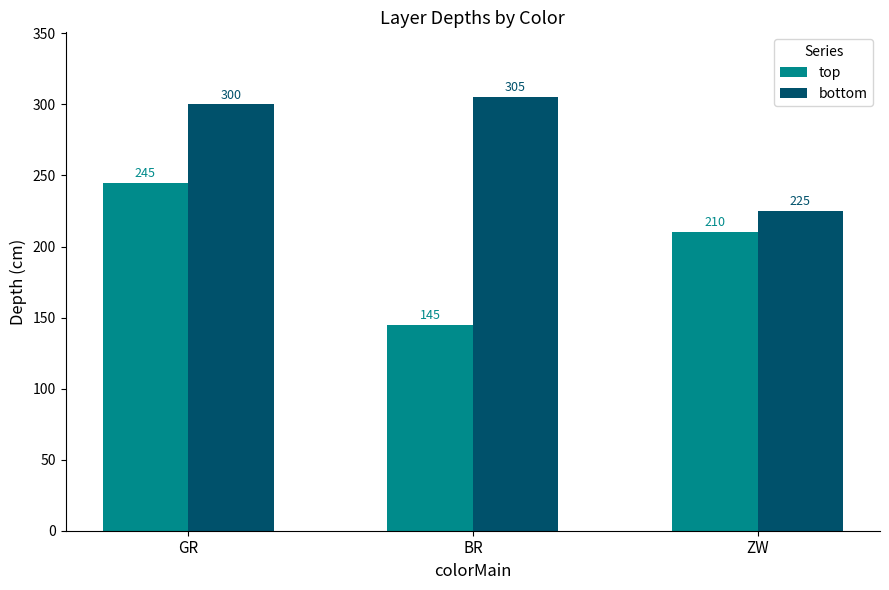

At which label does top first exceed 210?

GR